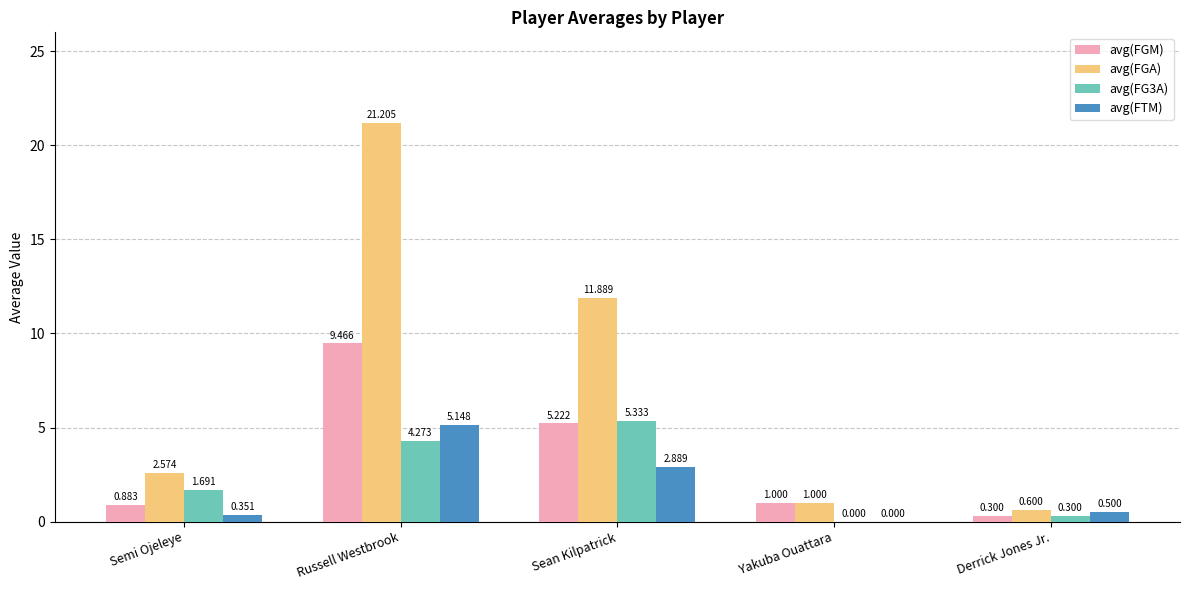

How many data points in avg(FG3A) are above 1?

3